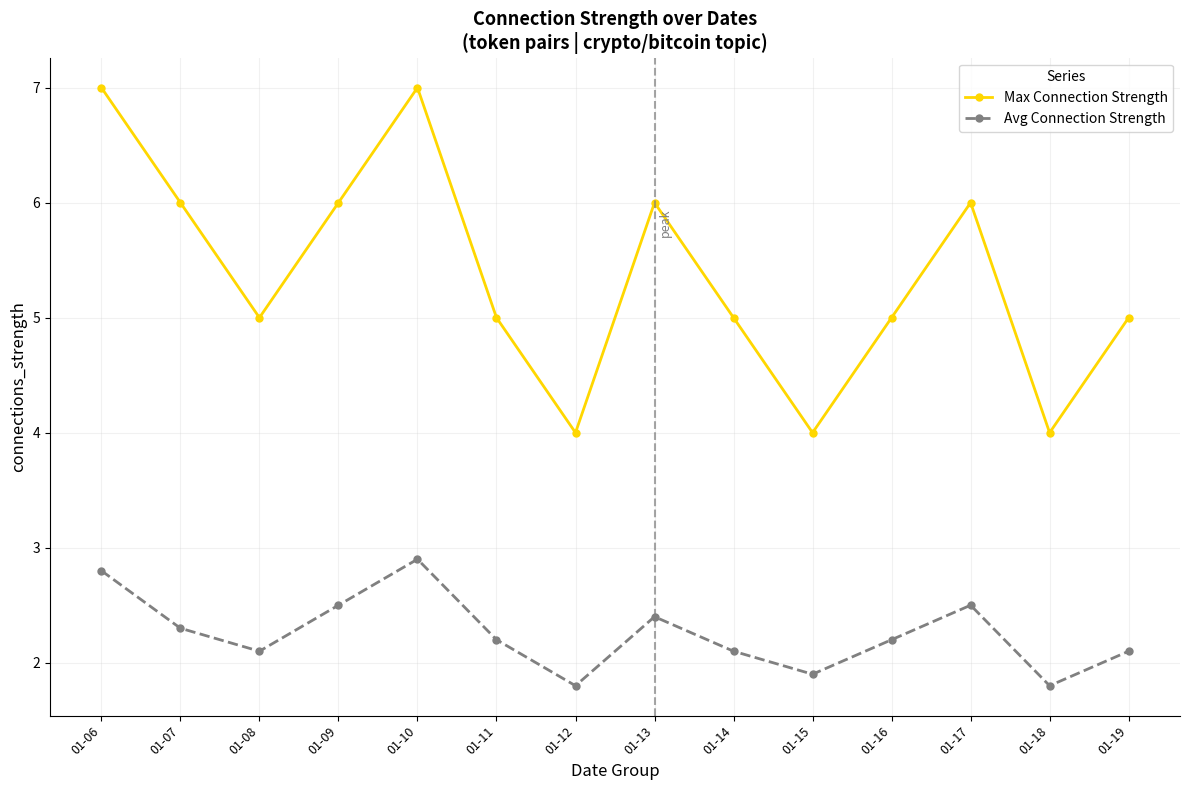

Which series has the largest range (max minus min)?

Max Connection Strength